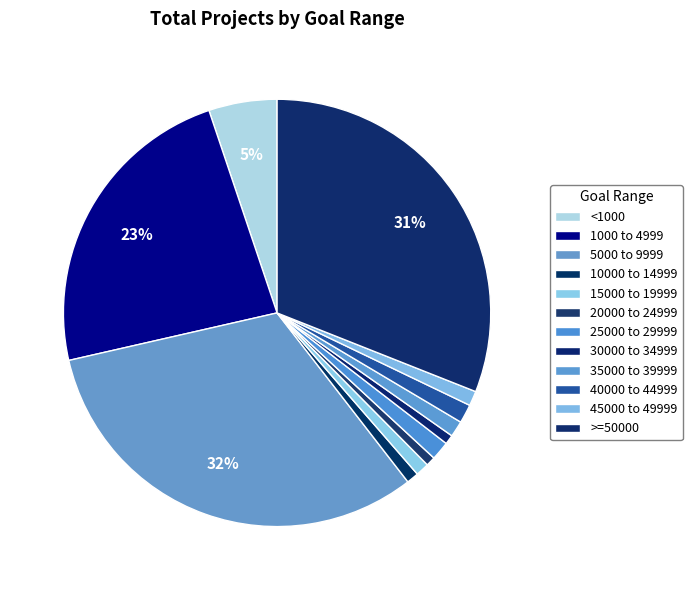

How many slices are in this pie chart?

12